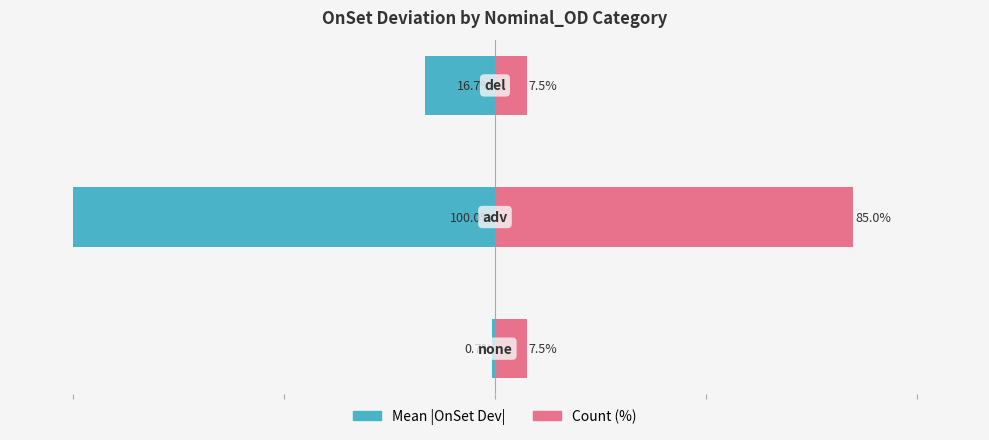

How many bars are there in total?

6